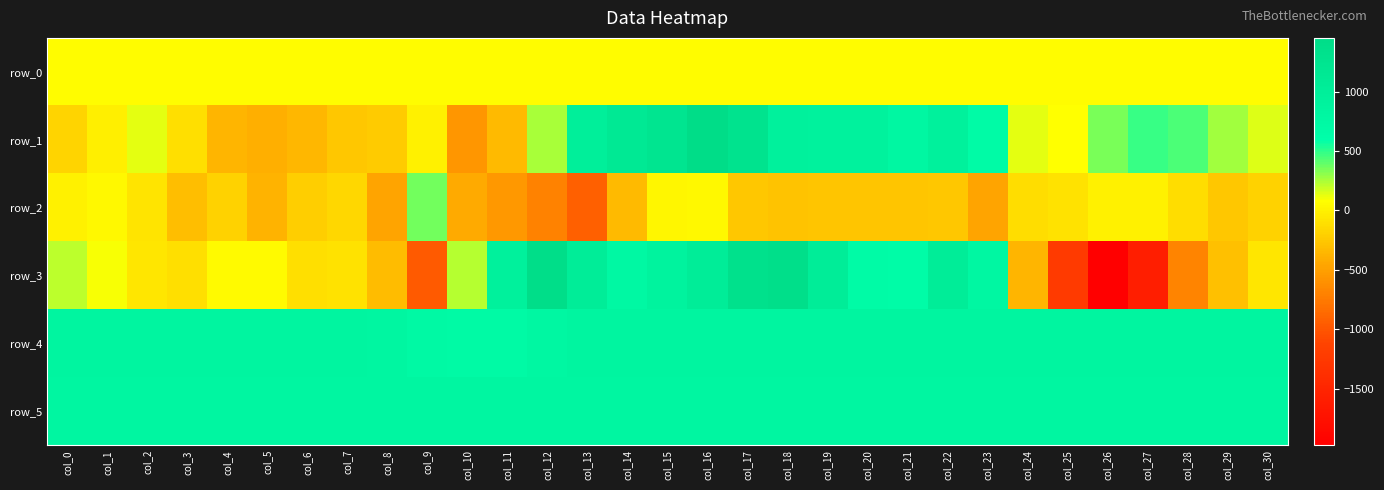

How many negative values does the row_1 series have?

11